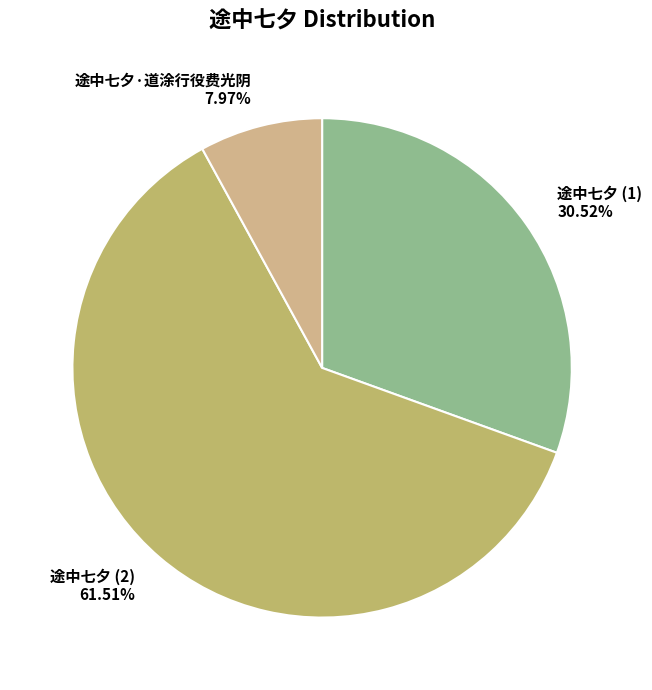

Which has a higher value, 途中七夕 (1) or 途中七夕 (2)?

途中七夕 (2)